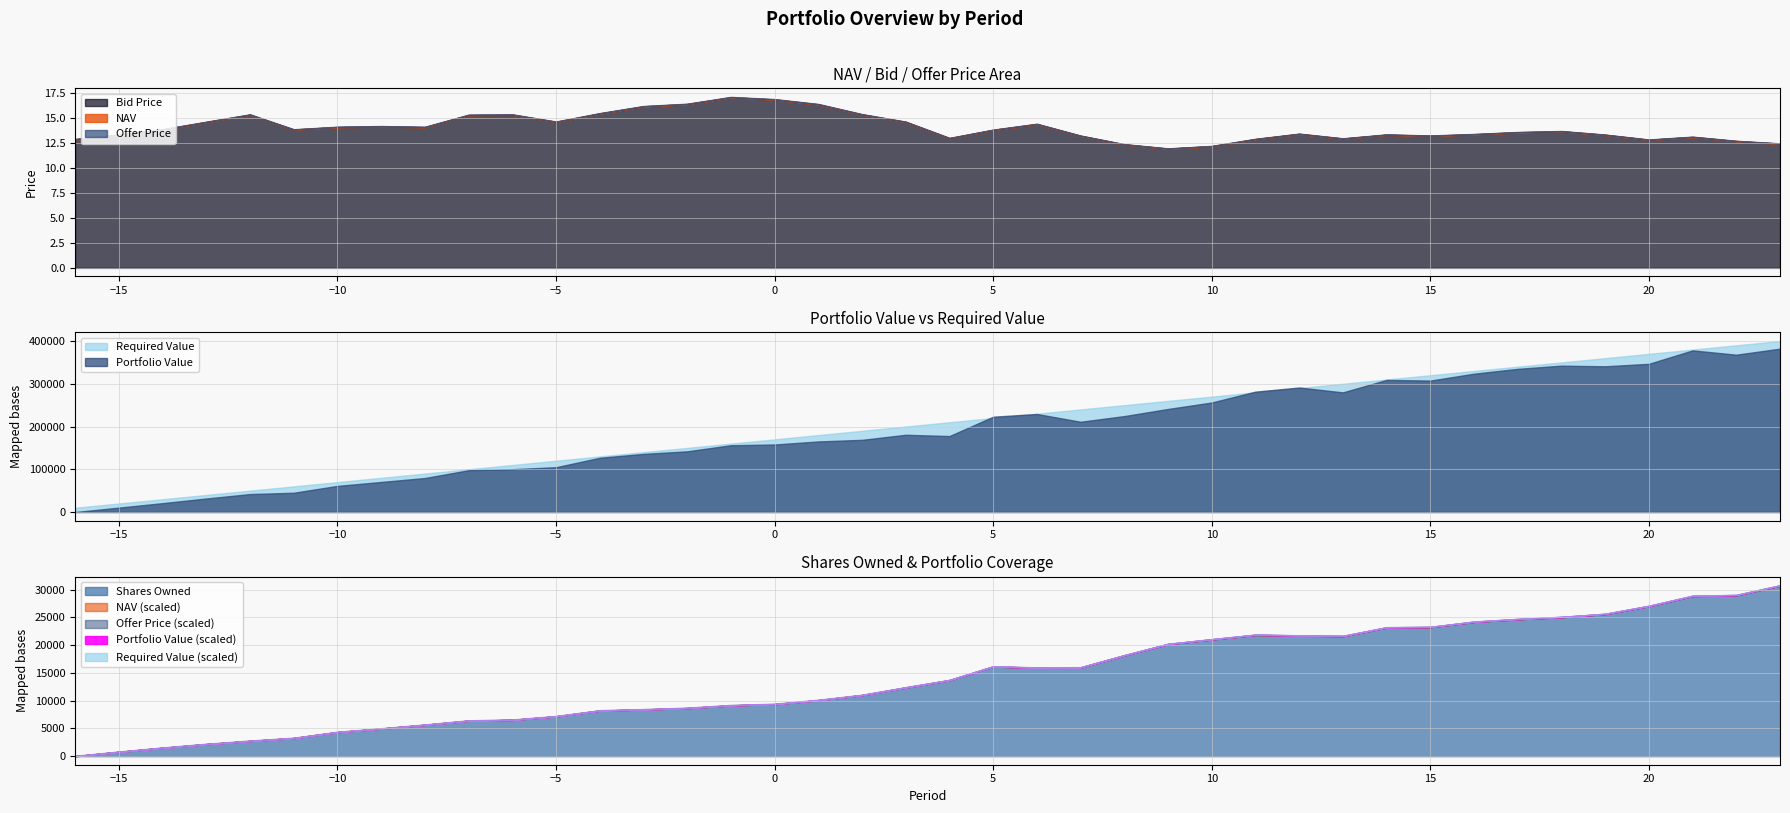

Reading left to right, extract all data points from this chart.

NAV: 12.9	13.4	13.9	14.6	15.4	13.9	14.1	14.2	14.1	15.3	15.4	14.6	15.5	16.2	16.4	17.1	16.9	16.4	15.4	14.6	13.0	13.8	14.4	13.2	12.4	12.0	12.2	12.9	13.4	13.0	13.4	13.2	13.4	13.6	13.7	13.3	12.8	13.1	12.7	12.5
Bid Price: 12.9	13.3	13.9	14.6	15.3	13.8	14.1	14.2	14.1	15.3	15.3	14.6	15.5	16.2	16.4	17.1	16.9	16.4	15.4	14.6	13.0	13.8	14.4	13.2	12.4	11.9	12.2	12.9	13.4	12.9	13.3	13.2	13.4	13.6	13.7	13.3	12.8	13.1	12.7	12.4
Offer Price: 12.9	13.4	13.9	14.7	15.4	13.9	14.2	14.2	14.1	15.4	15.4	14.7	15.5	16.2	16.5	17.1	16.9	16.4	15.4	14.7	13.0	13.9	14.5	13.3	12.4	12.0	12.2	12.9	13.5	13.0	13.4	13.3	13.4	13.6	13.7	13.4	12.9	13.2	12.7	12.5
Portfolio Value: 0.0	10308.5	20790.3	31613.4	42014.9	45142.8	61099.2	70337.7	79573.0	97735.6	100213.1	104851.9	126893.6	135958.7	141993.9	156214.6	157964.5	165078.2	168885.0	180727.0	177719.5	222996.4	229329.1	211160.9	224440.0	241080.4	256189.8	281634.7	291278.0	279896.3	309048.8	307490.7	323632.7	334910.9	342425.1	340909.5	346698.5	378123.7	368048.4	382188.1
Required Value: 10000.0	20000.0	30000.0	40000.0	50000.0	60000.0	70000.0	80000.0	90000.0	100000.0	110000.0	120000.0	130000.0	140000.0	150000.0	160000.0	170000.0	180000.0	190000.0	200000.0	210000.0	220000.0	230000.0	240000.0	250000.0	260000.0	270000.0	280000.0	290000.0	300000.0	310000.0	320000.0	330000.0	340000.0	350000.0	360000.0	370000.0	380000.0	390000.0	400000.0
Shares Owned: 0.0	773.6	1500.8	2165.7	2740.2	3261.0	4334.2	4965.6	5647.7	6387.8	6535.8	7174.1	8210.5	8411.5	8661.5	9149.9	9371.6	10085.7	10997.3	12372.3	13691.7	16150.6	15933.6	15980.2	18162.7	20200.5	21035.0	21852.8	21726.0	21630.7	23184.3	23255.6	24201.7	24677.9	25052.9	25607.1	27041.0	28858.5	29001.7	30731.4